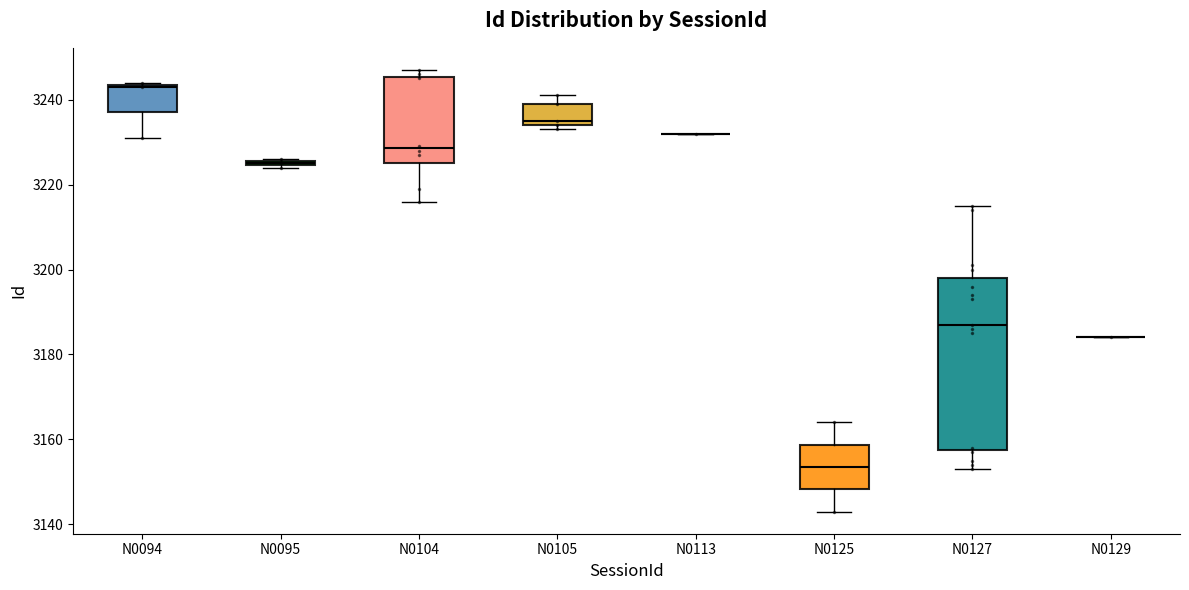

Comparing the boxes themselves (not the whiskers), which one is the tallest?

N0127